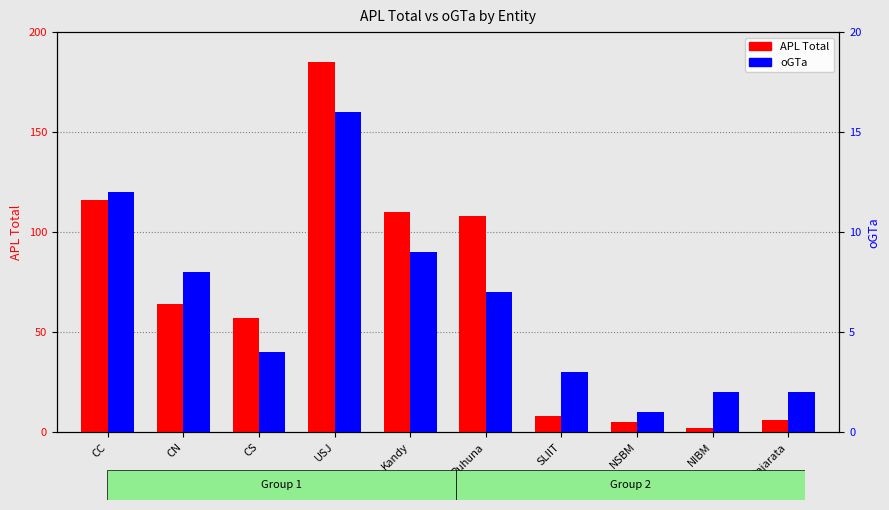

List the labels in order of APL Total value, largest first.

USJ, CC, Kandy, Ruhuna, CN, CS, SLIIT, Rajarata, NSBM, NIBM